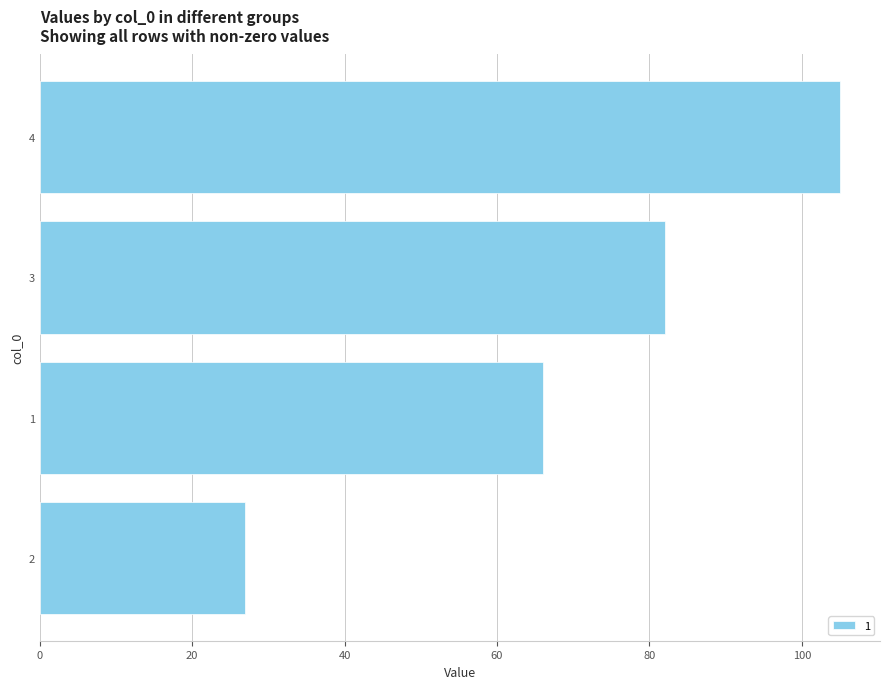

What is the difference between the values at 4 and 1?

39